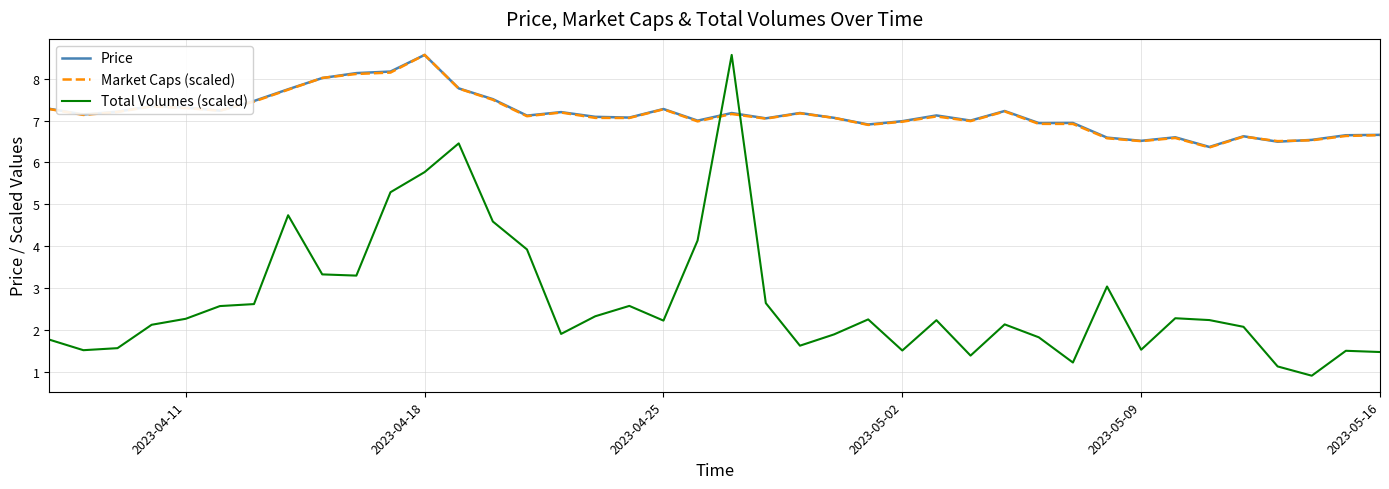

How many times do Price and Total Volumes (scaled) cross each other?

2